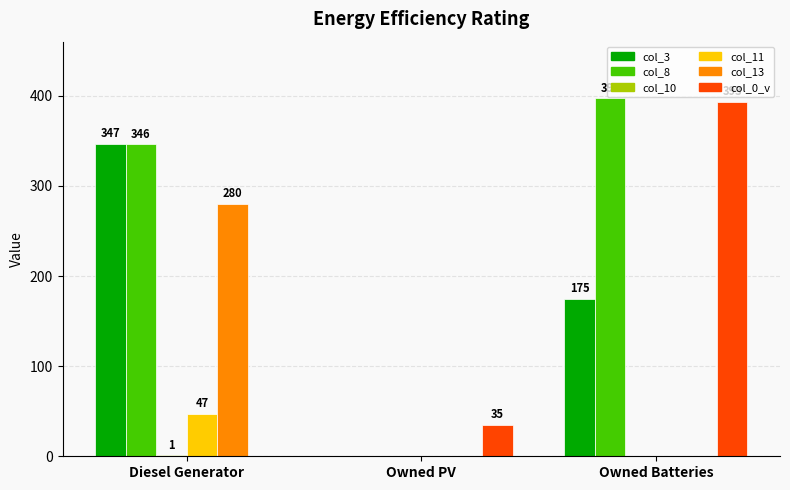

At which category is the sum across all series the highest?

Diesel Generator